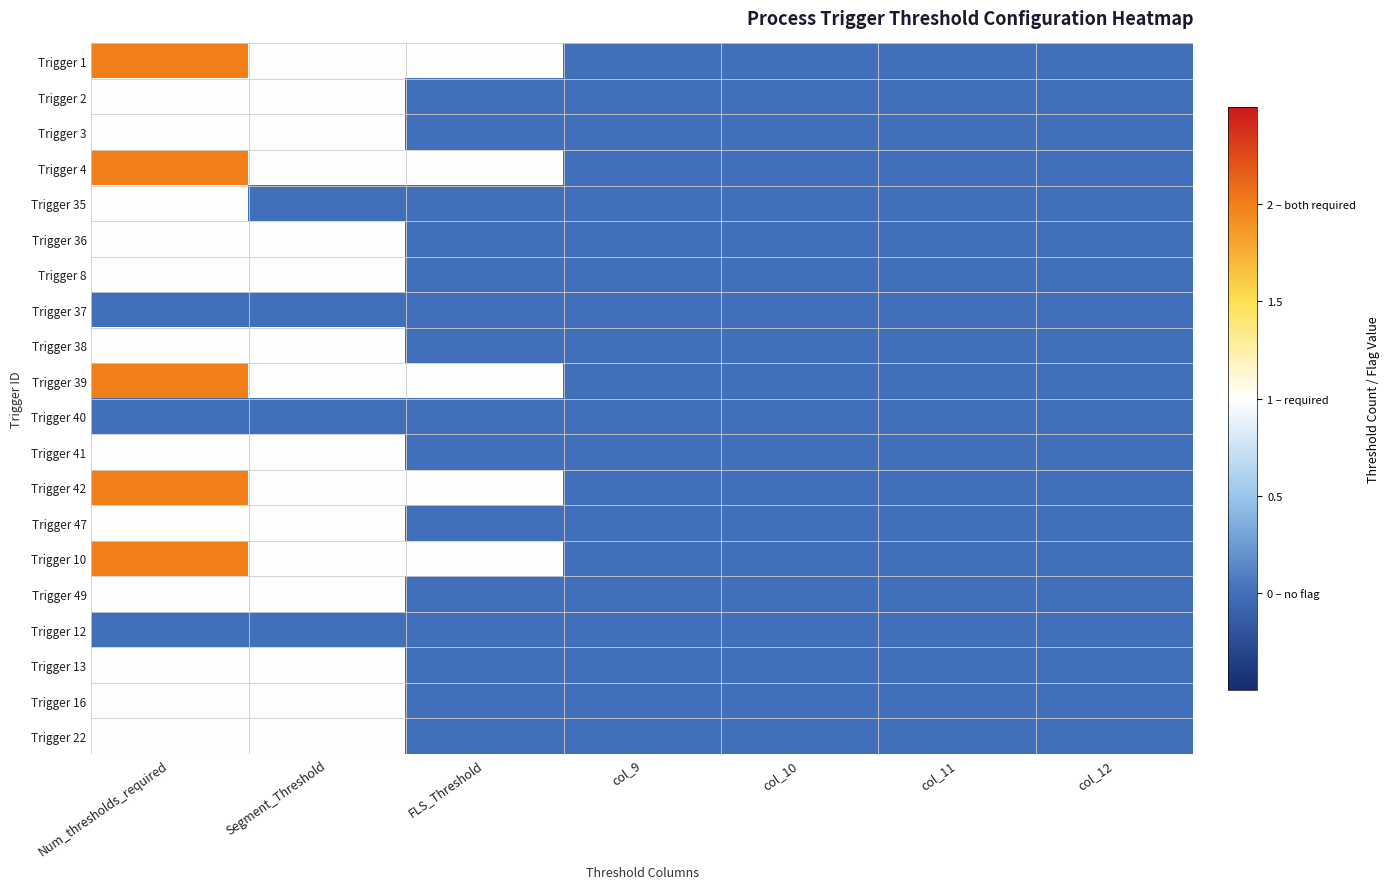

Which series has the largest total across all categories?

Trigger 1